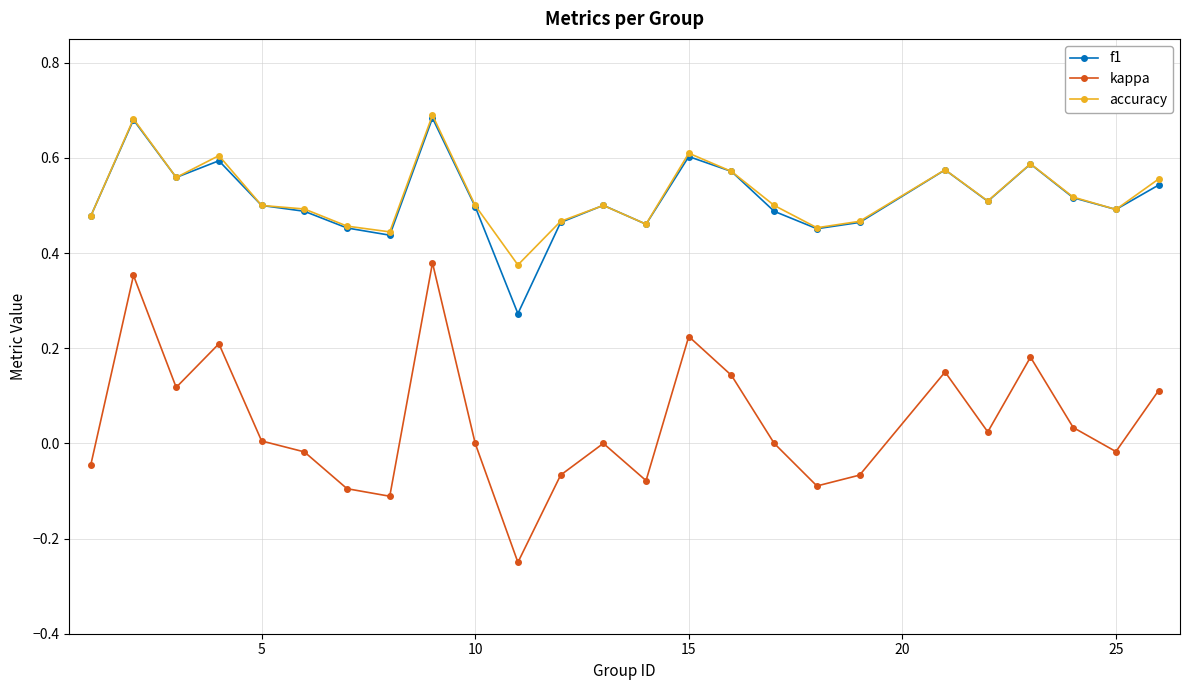

True or false: kappa has more than 1 points higher than both neighbors.

True